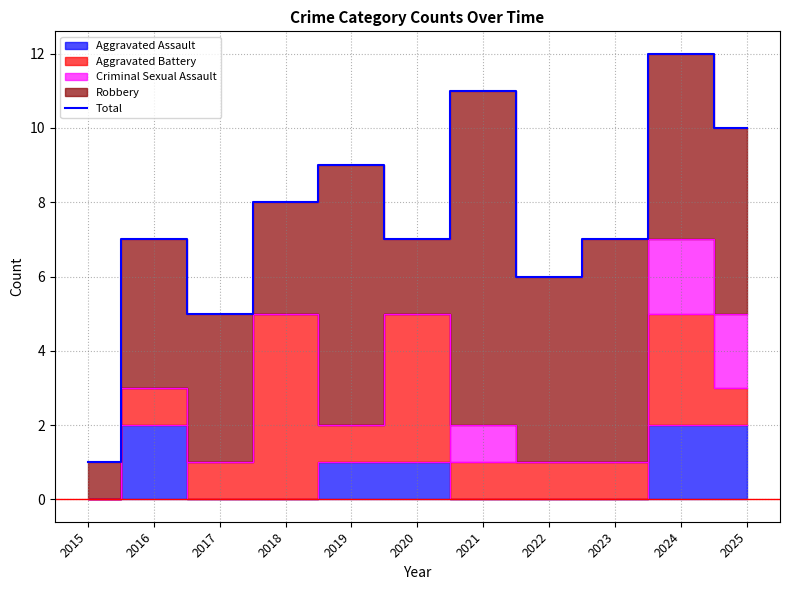

What is the average value?

8